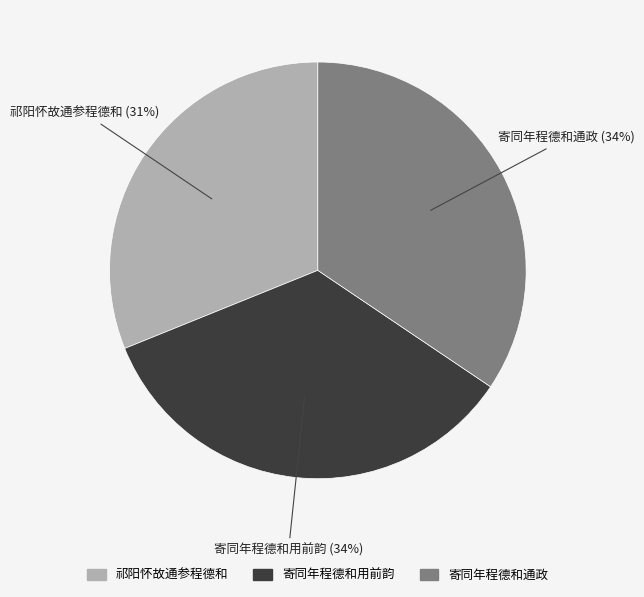

What percentage is the 寄同年程德和通政 slice, to the nearest percent?

34%